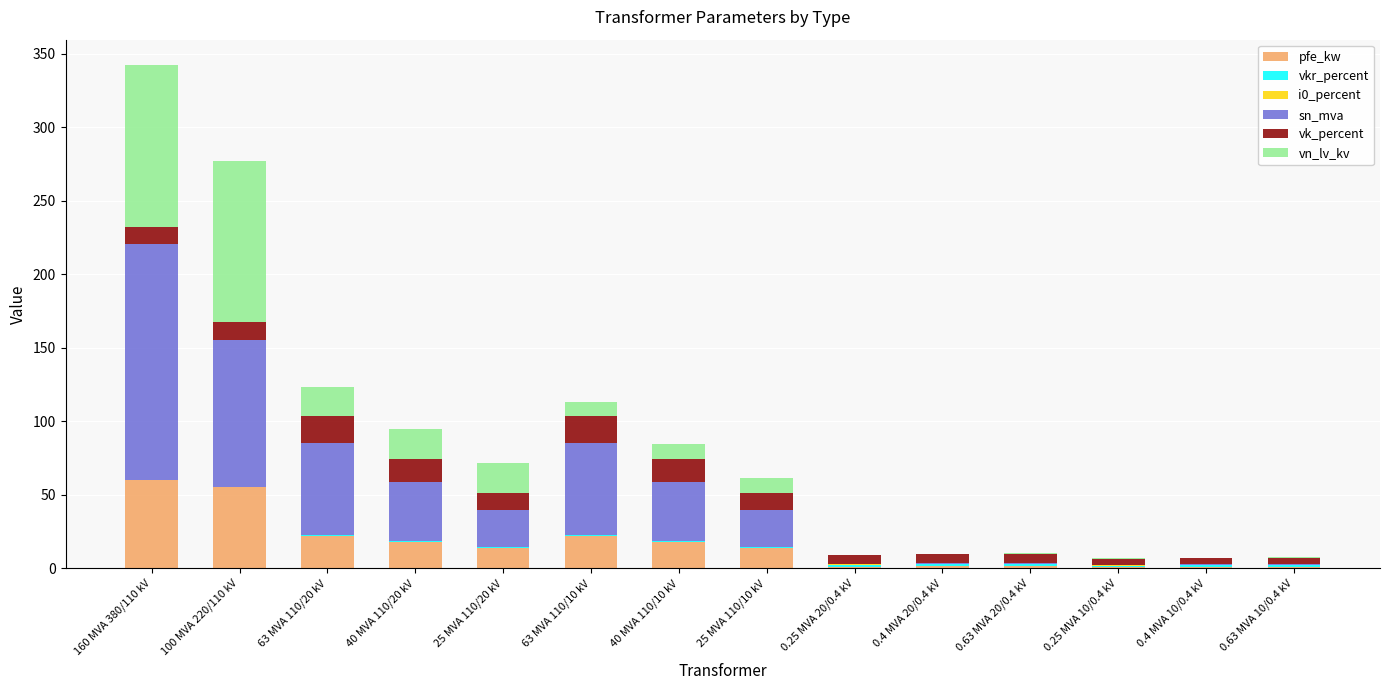

The value of pfe_kw at 40 MVA 110/20 kV is 18.0. True or false?

True